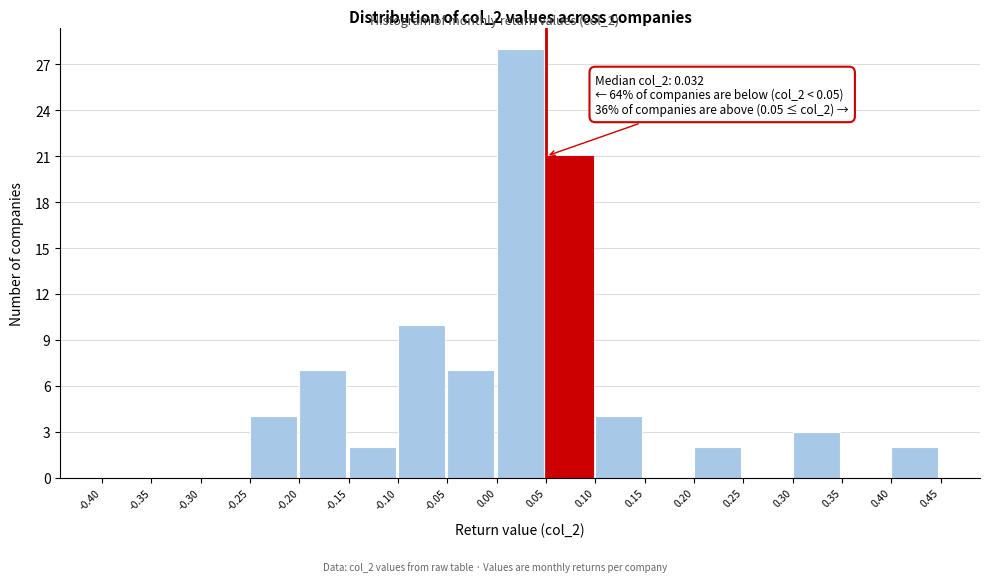

Which range on the x-axis has the tallest bar?

0.00 to 0.05